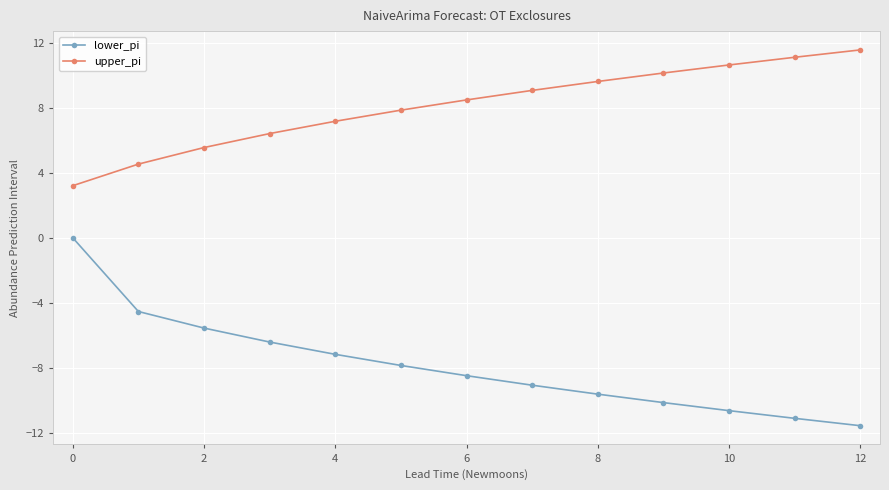

What is the average value of the upper_pi series?

8.1